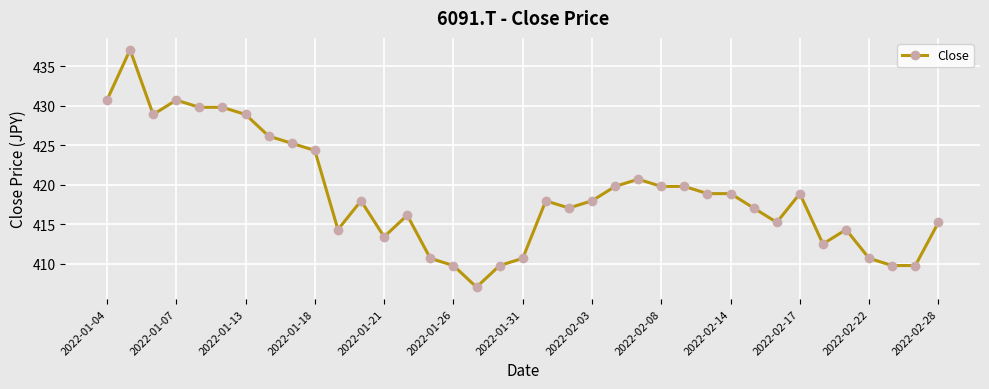

How many lines are shown in the chart?

1